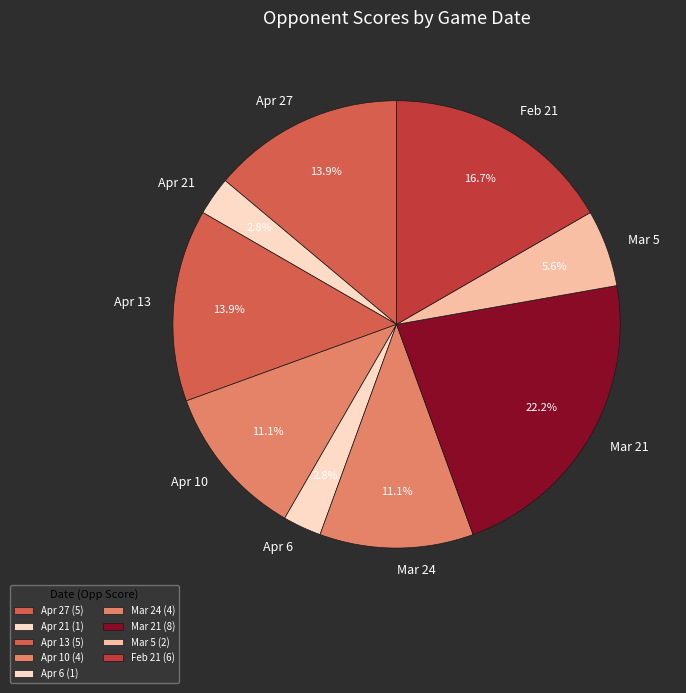

Count the number of slices in the pie.

9